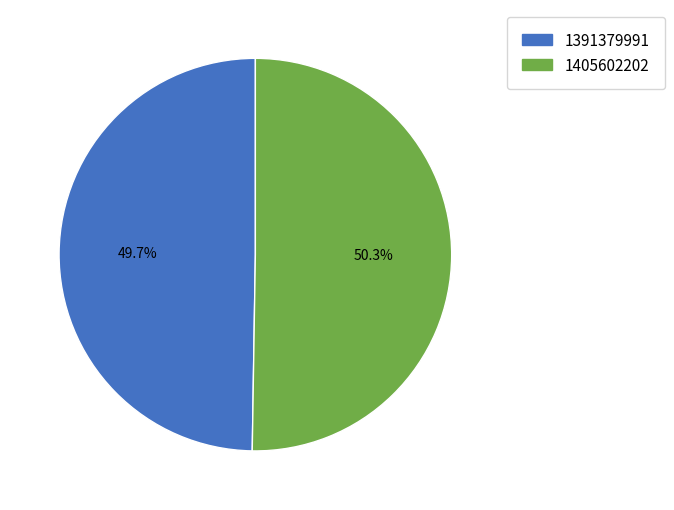

What is the ratio of the value at 1391379991 to the value at 1405602202?

1.0